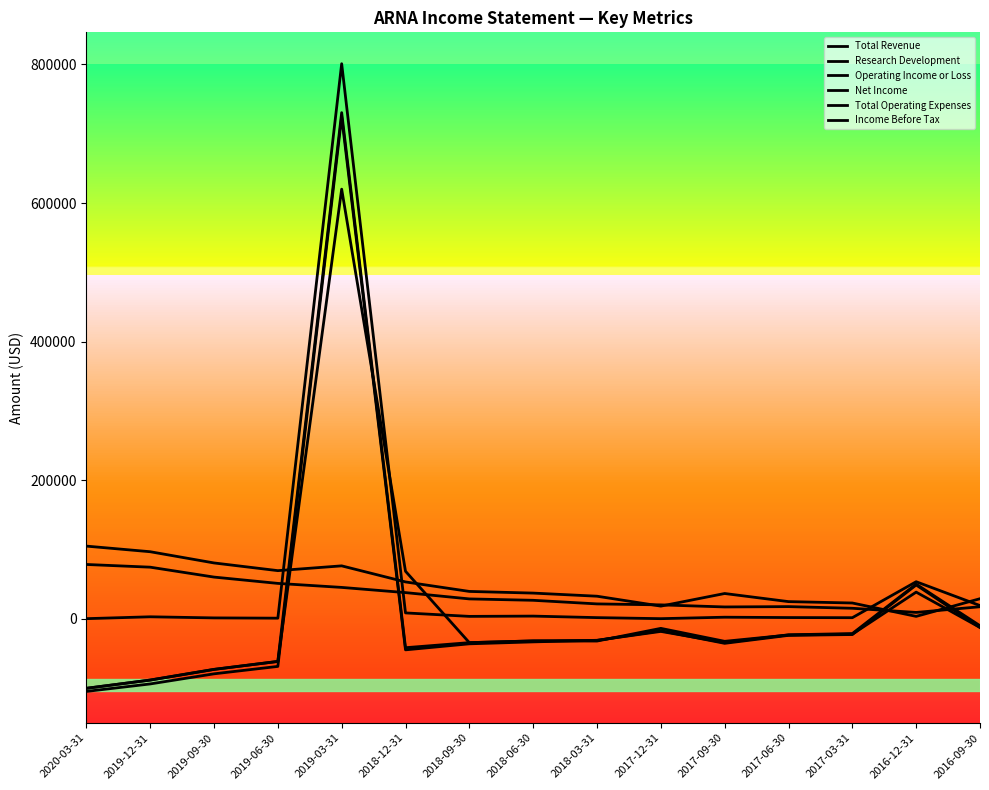

Is this an area chart (filled region under the line)?

No